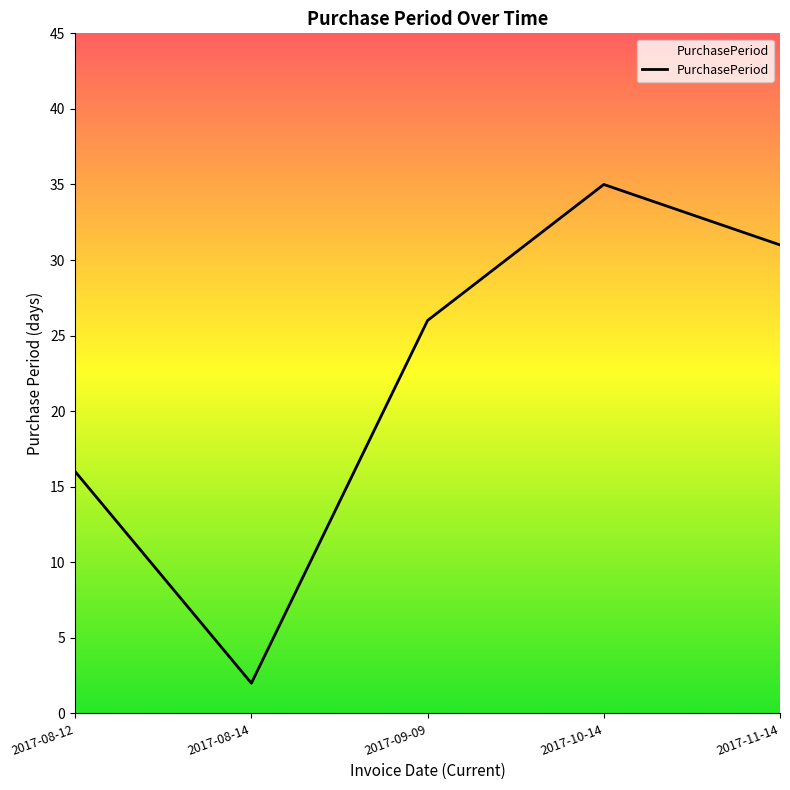

Read the value at 2017-11-14, to the nearest 5.

30